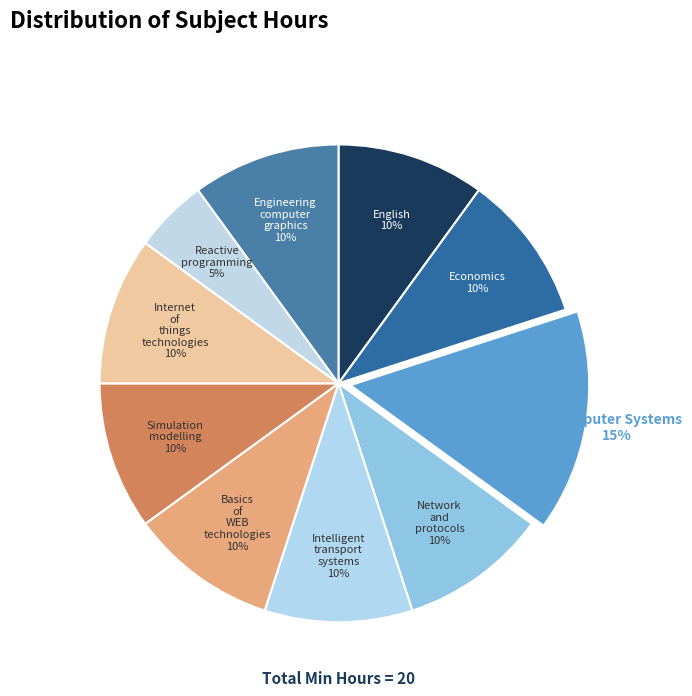

Approximately how many times larger is the value at English compared to Computer Systems?

0.7